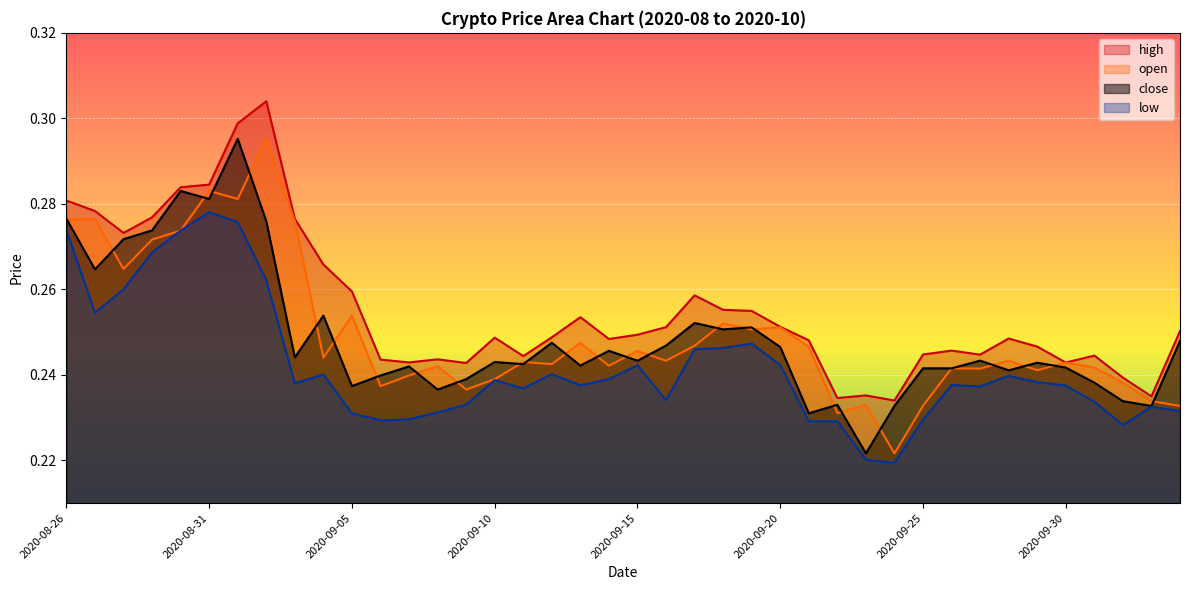

List the series in order of their peak value, lowest first.

low, open, close, high